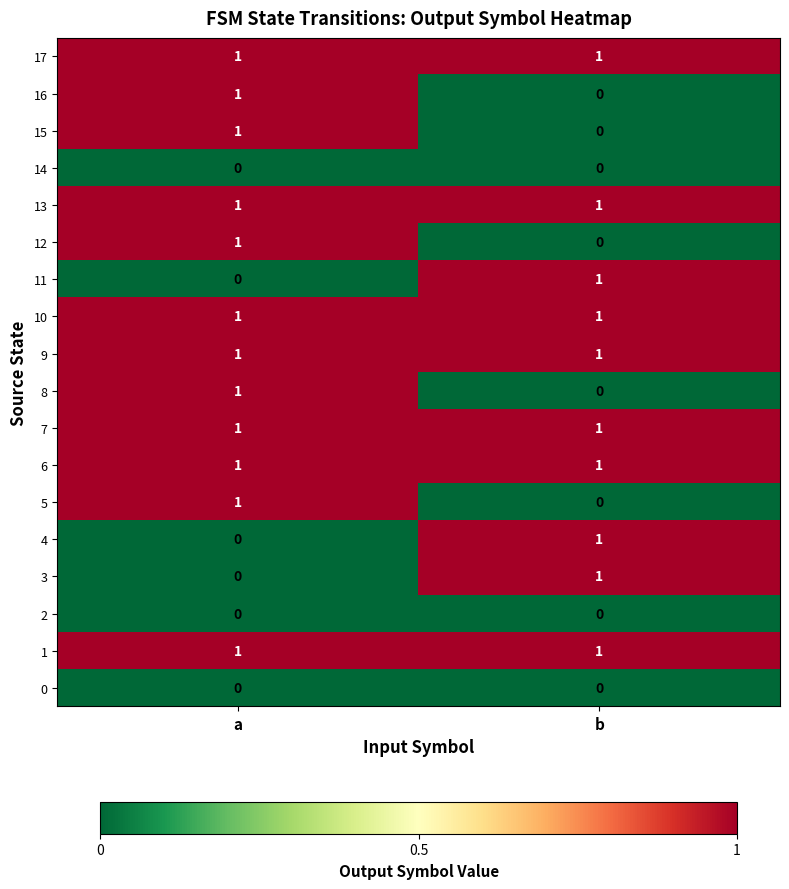

Rank the categories by 15 value from highest to lowest.

a, b